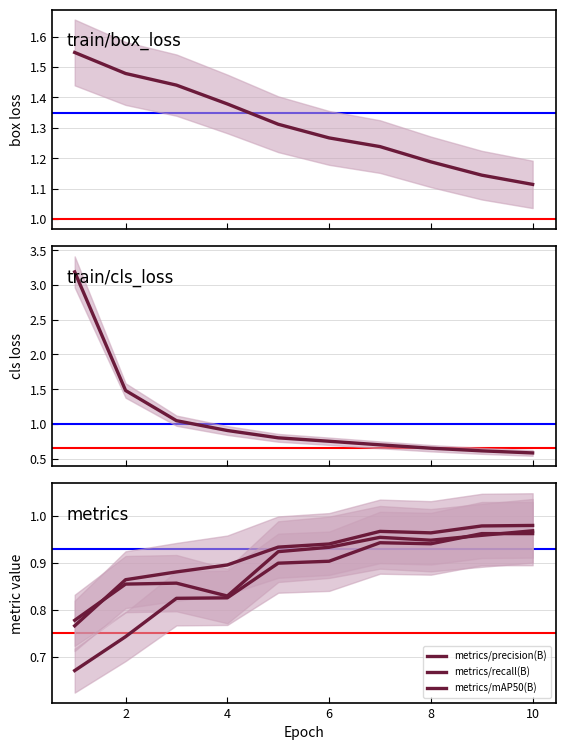

After their last crossing, which series has the higher values: metrics/mAP50(B) or train/cls_loss?

metrics/mAP50(B)